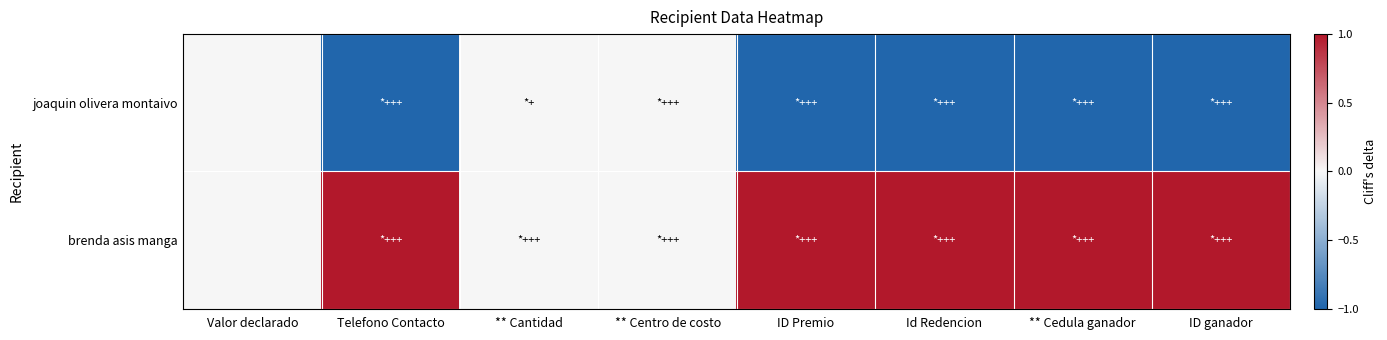

At how many categories does at least one series exceed 0?

5